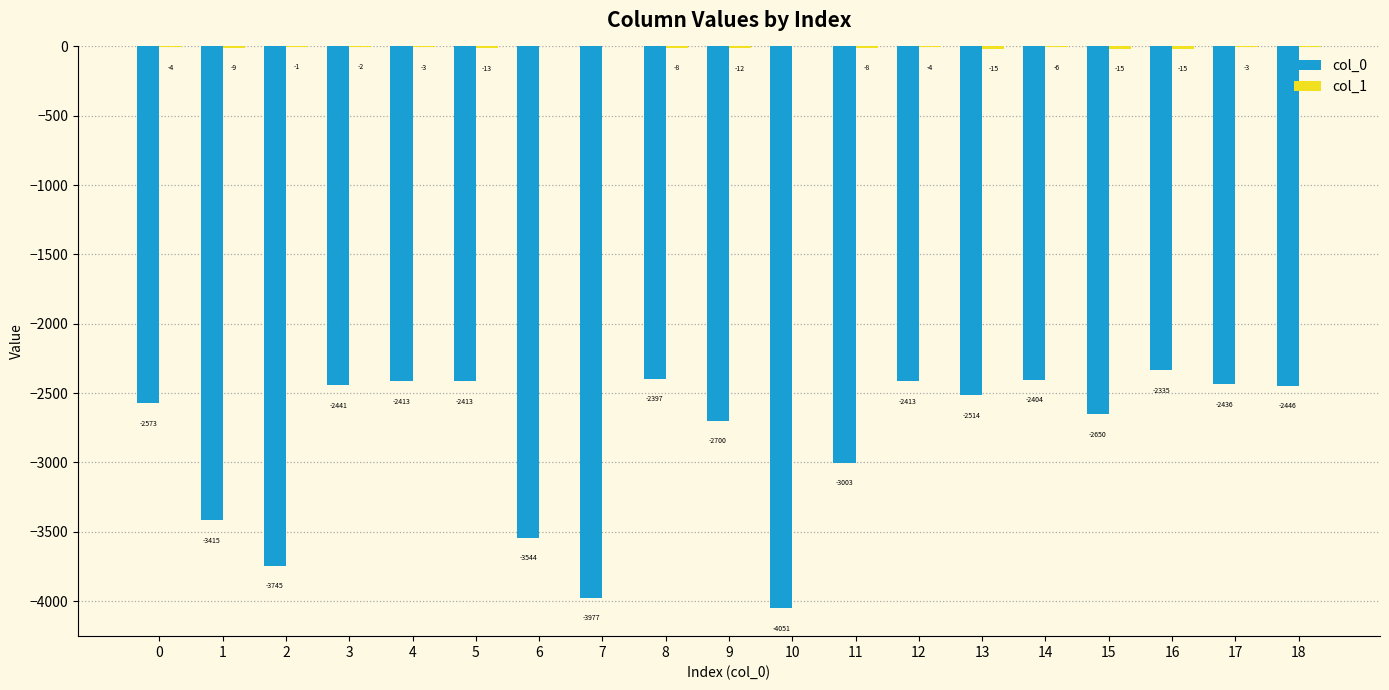

True or false: col_0 has a value of -2413 at 5.

True